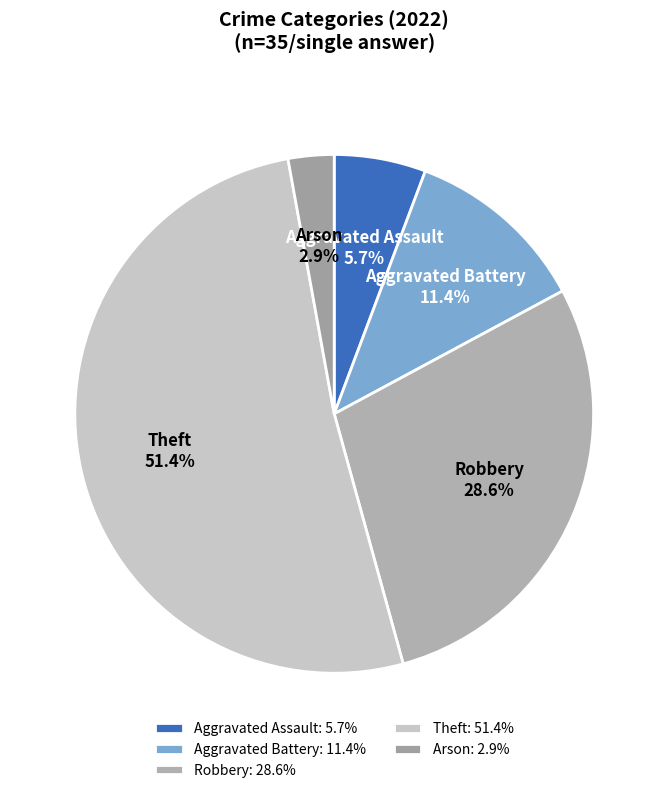

True or false: Theft accounts for 45% of the total.

False